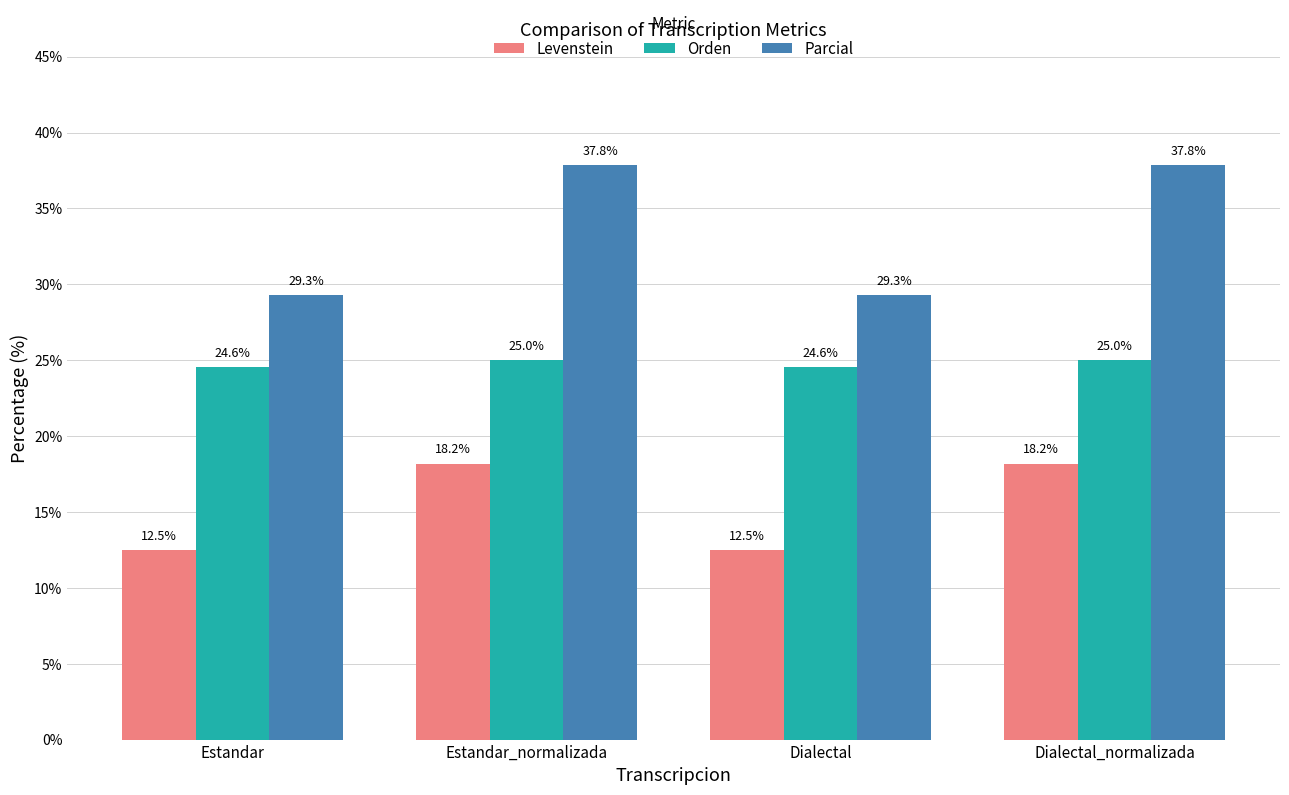

What is the maximum value for Orden?

25.0